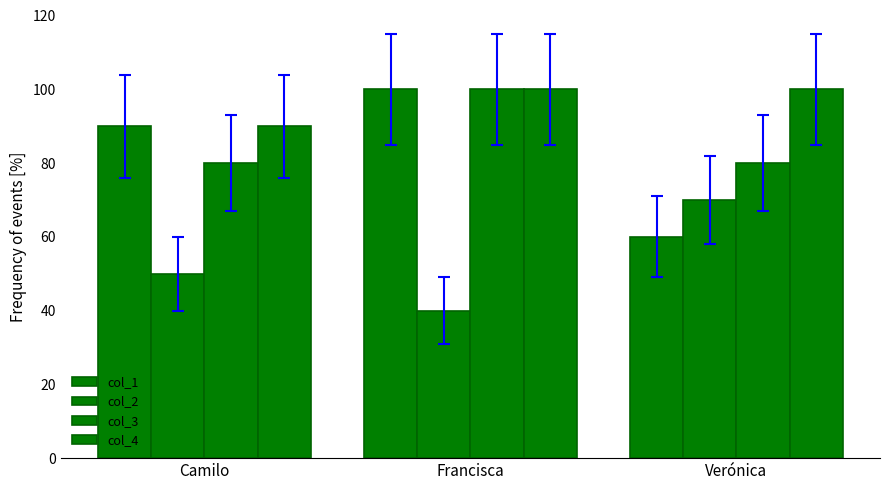

How many groups of bars are there?

3